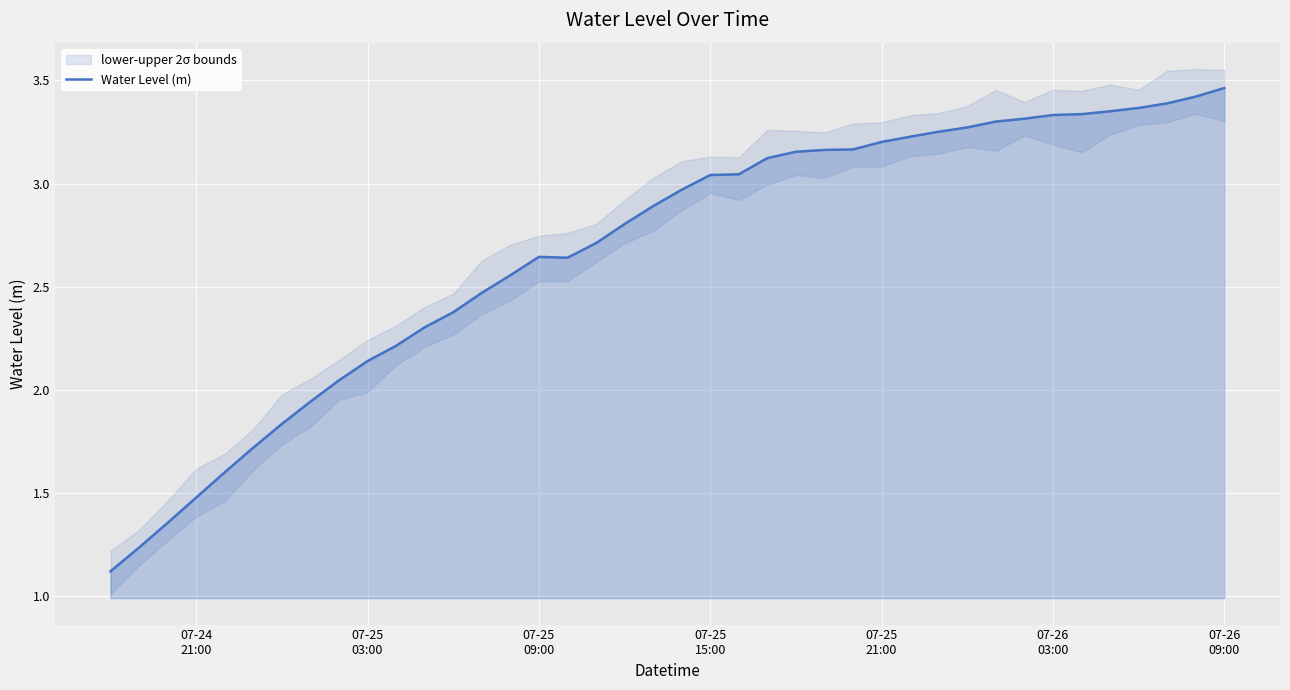

What is the greatest value displayed?

3.5